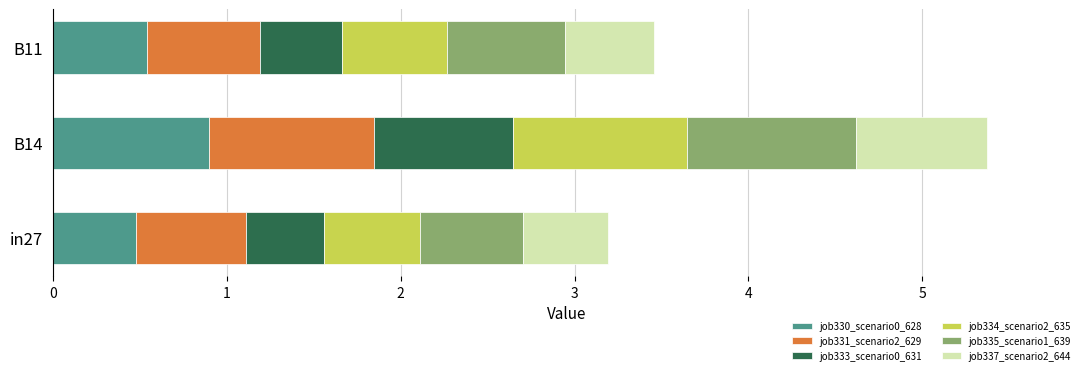

What is the highest value of the job330_scenario0_628 series?

0.9